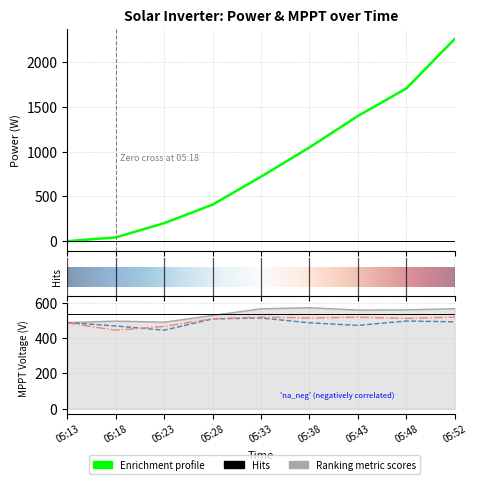

How many lines are shown in the chart?

4